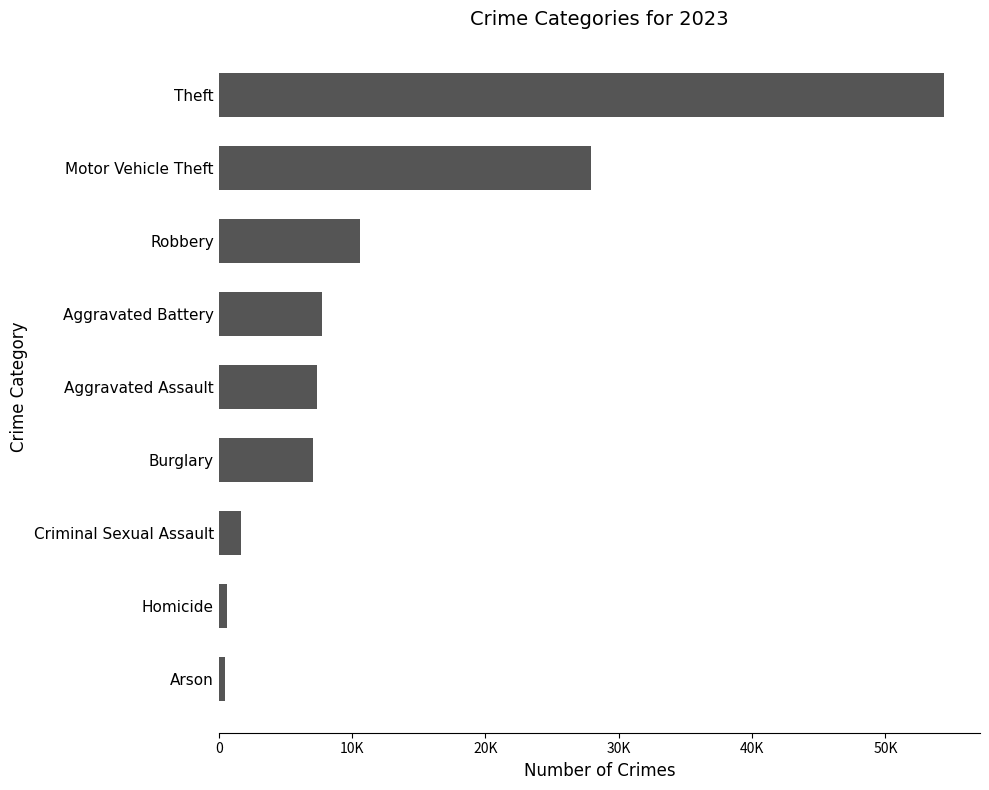

Where is the data nearest to the value 27425?

Motor Vehicle Theft